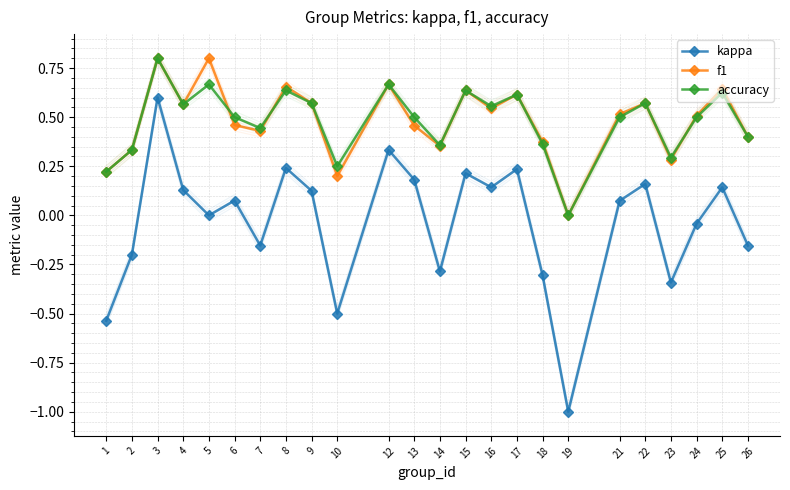

Is the value of f1 at 17 greater than the value of accuracy at 6?

Yes